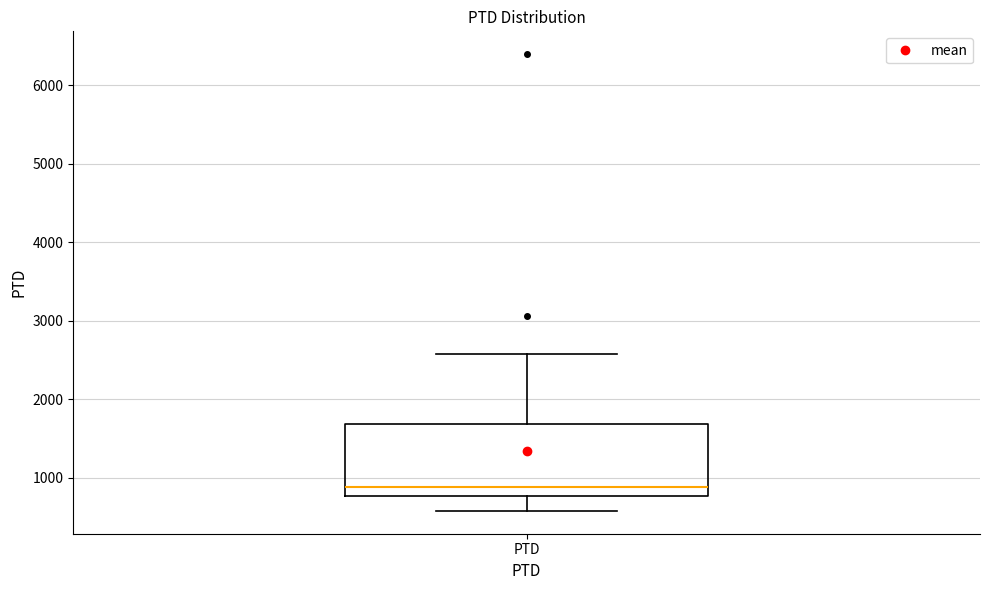

Transcribe this box plot: give where the median line is, the range the box spans, and where the two whiskers end, as read against the y-axis. The values are not printed on the chart, so give them approximately, as read against the axis.

median 900, box 800 to 1700, whiskers 600 to 2600